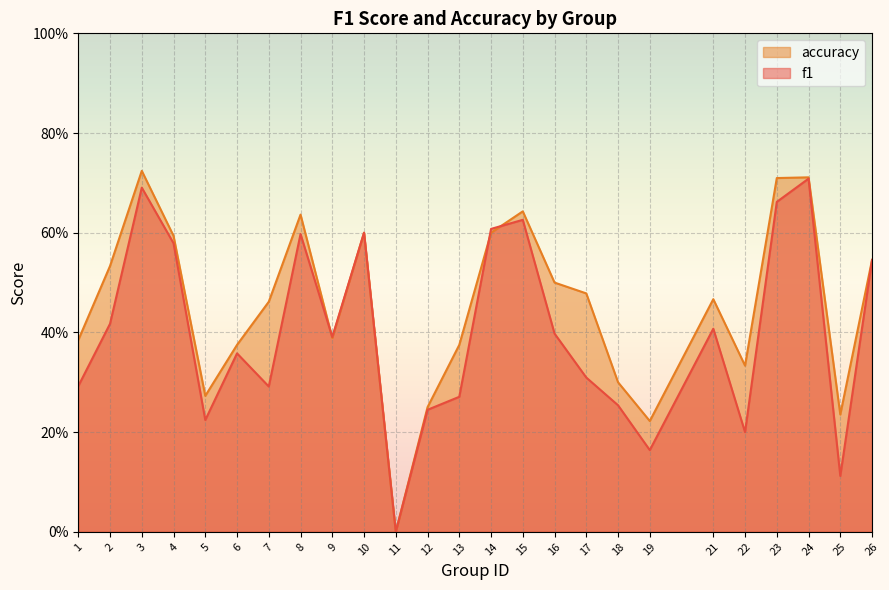

What is the value of the f1 point at the 7th from the left?

0.3